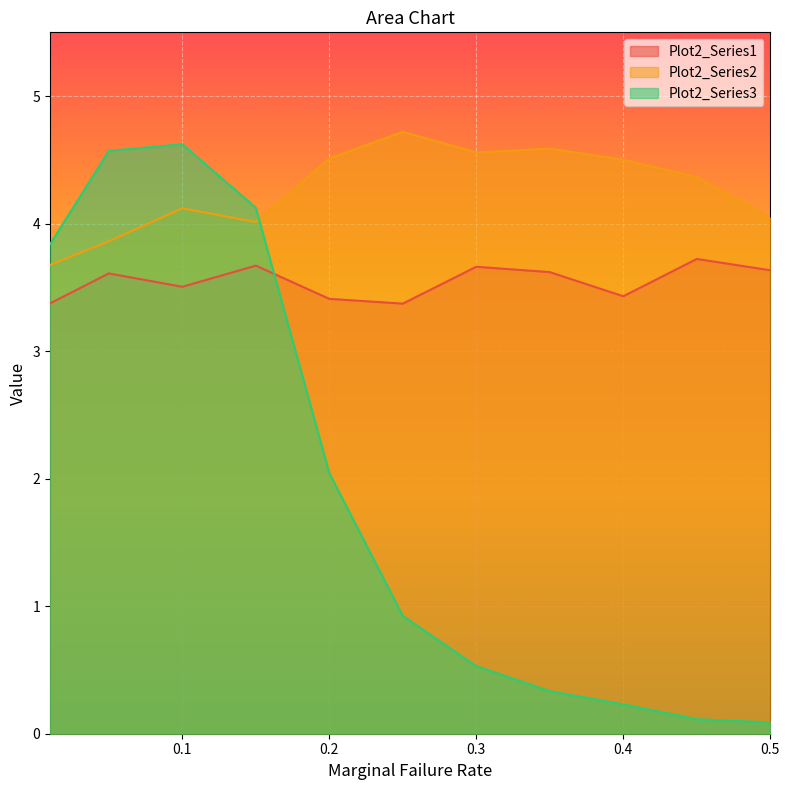

What is the difference between the maximum and minimum values in the Plot2_Series2 series?

1.0